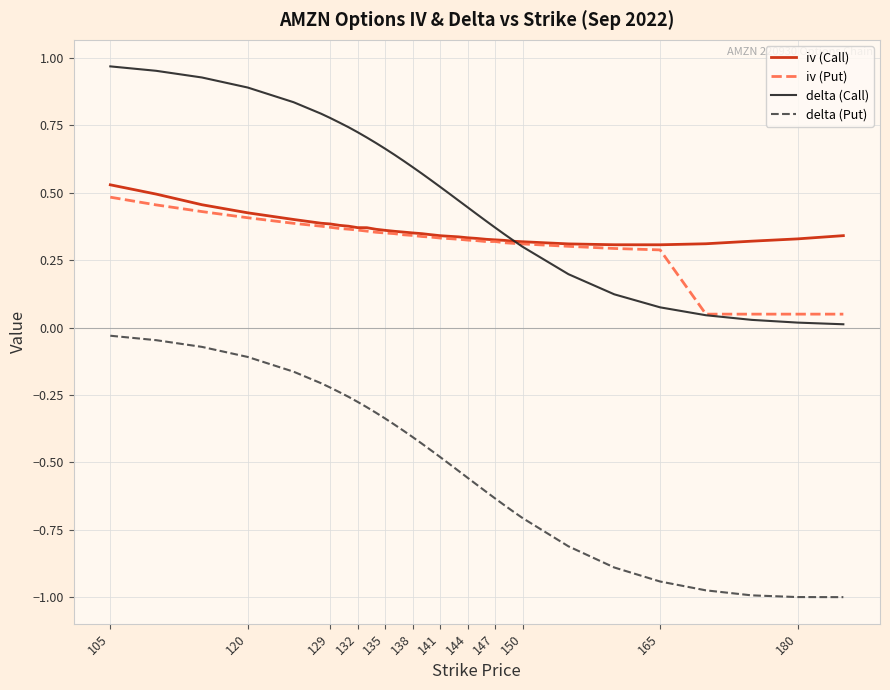

Which series has the widest spread of values?

delta (Put)